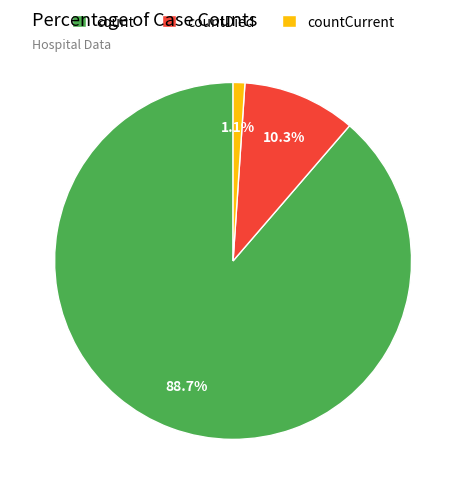

Count the number of slices in the pie.

3